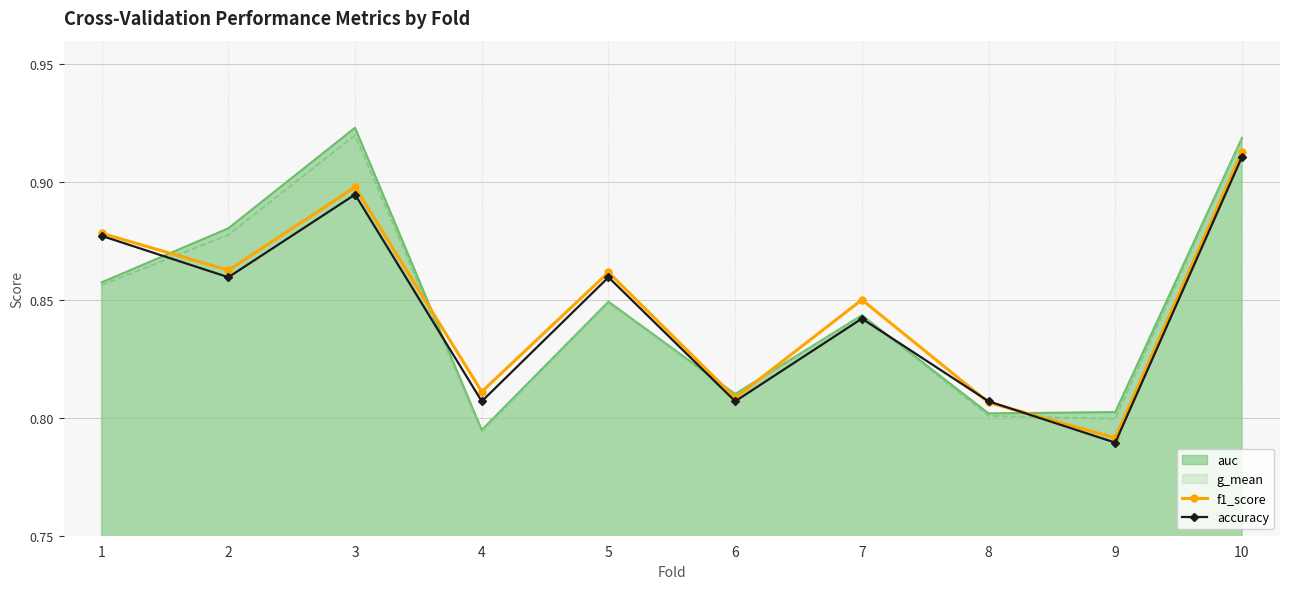

What is the value of the f1_score point at the 1st from the left?

0.9